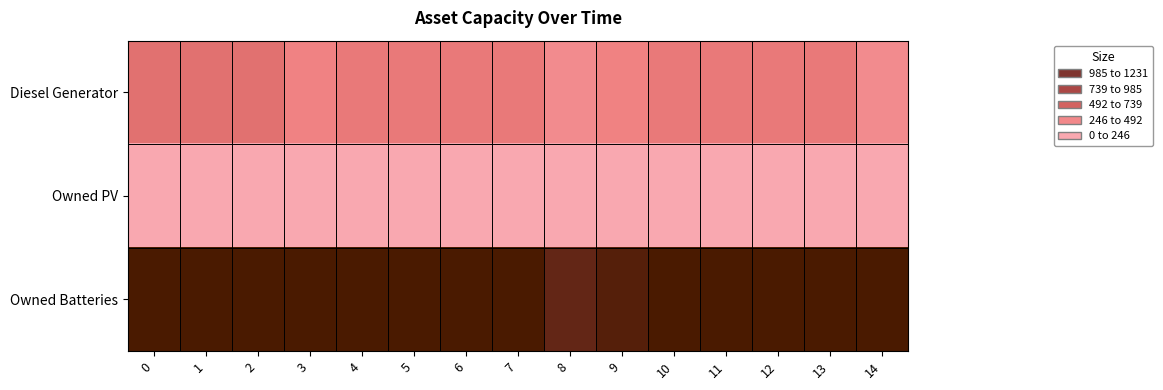

List the series in order of their overall mean, lowest first.

Owned PV, Diesel Generator, Owned Batteries